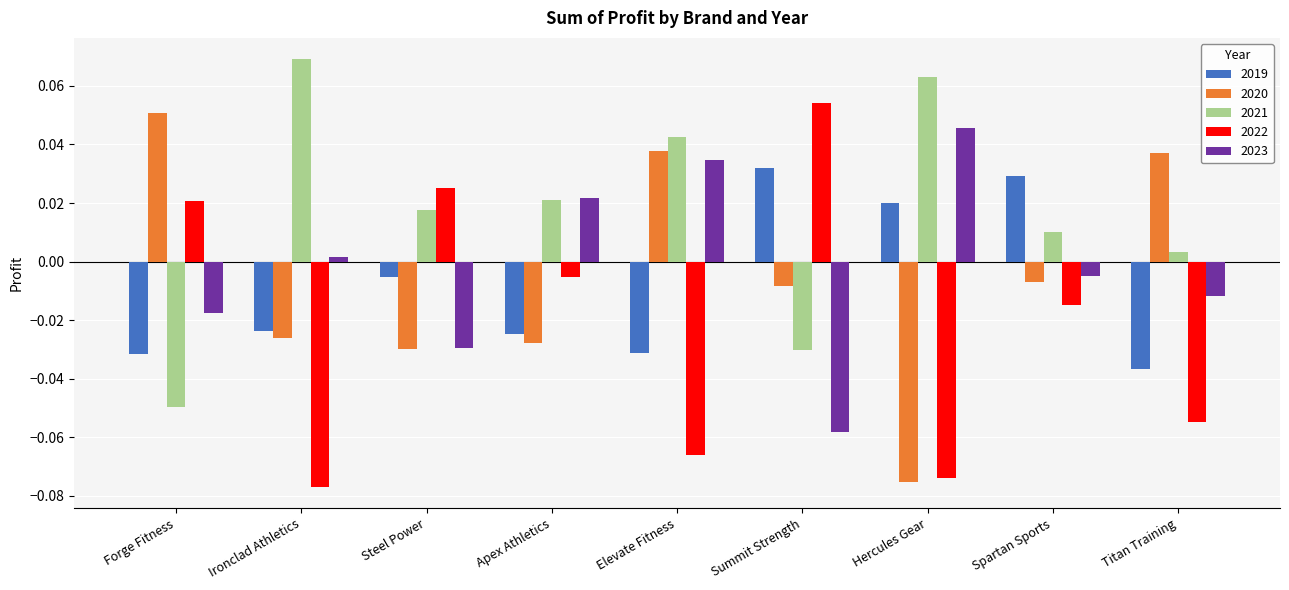

Which series has the largest total across all categories?

2021